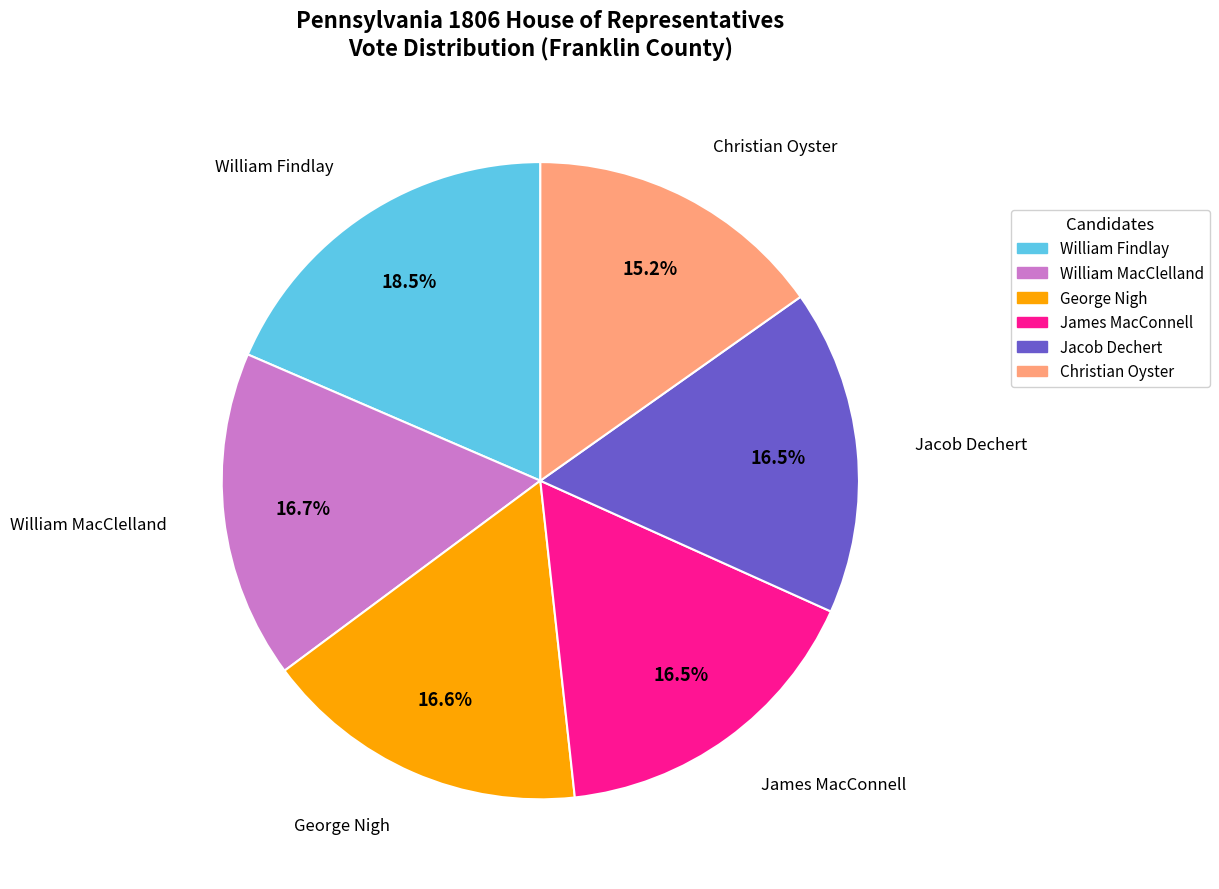

Which category has the smallest portion of the pie?

Christian Oyster